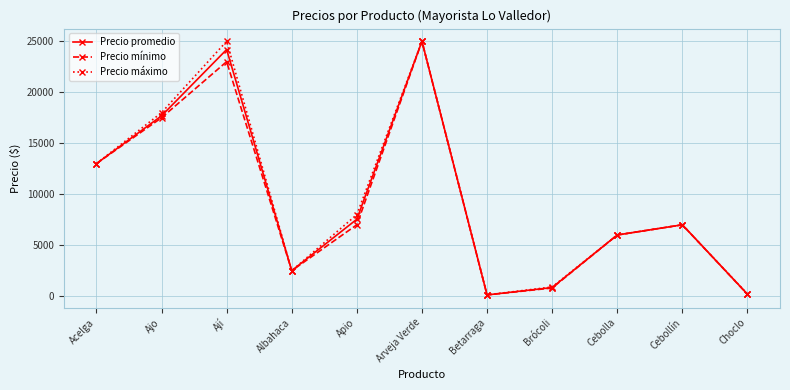

What is the label of the 7th point from the left?

Betarraga